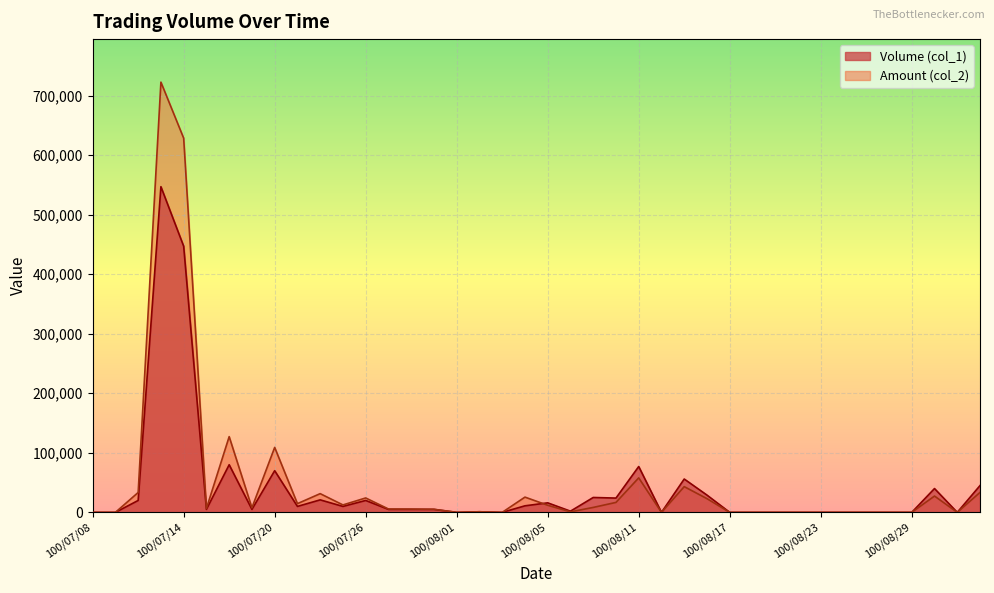

Reading left to right, transcribe all the data shown in this chart.

Volume (col_1): 0	0	20000	547000	447000	5000	80000	5000	70000	10000	21000	10000	20000	5000	5000	5000	0	1000	0	11000	16000	2000	25000	24000	77000	0	56000	29000	0	0	0	0	0	0	0	0	0	40000	0	45000
Amount (col_2): 0	0	33400	722570	628490	6450	127200	7750	109100	14650	31450	12500	24200	5650	5550	5150	0	1000	0	25620	11940	870	8290	16720	57930	0	43220	23030	0	0	0	0	0	0	0	0	0	27400	0	33500